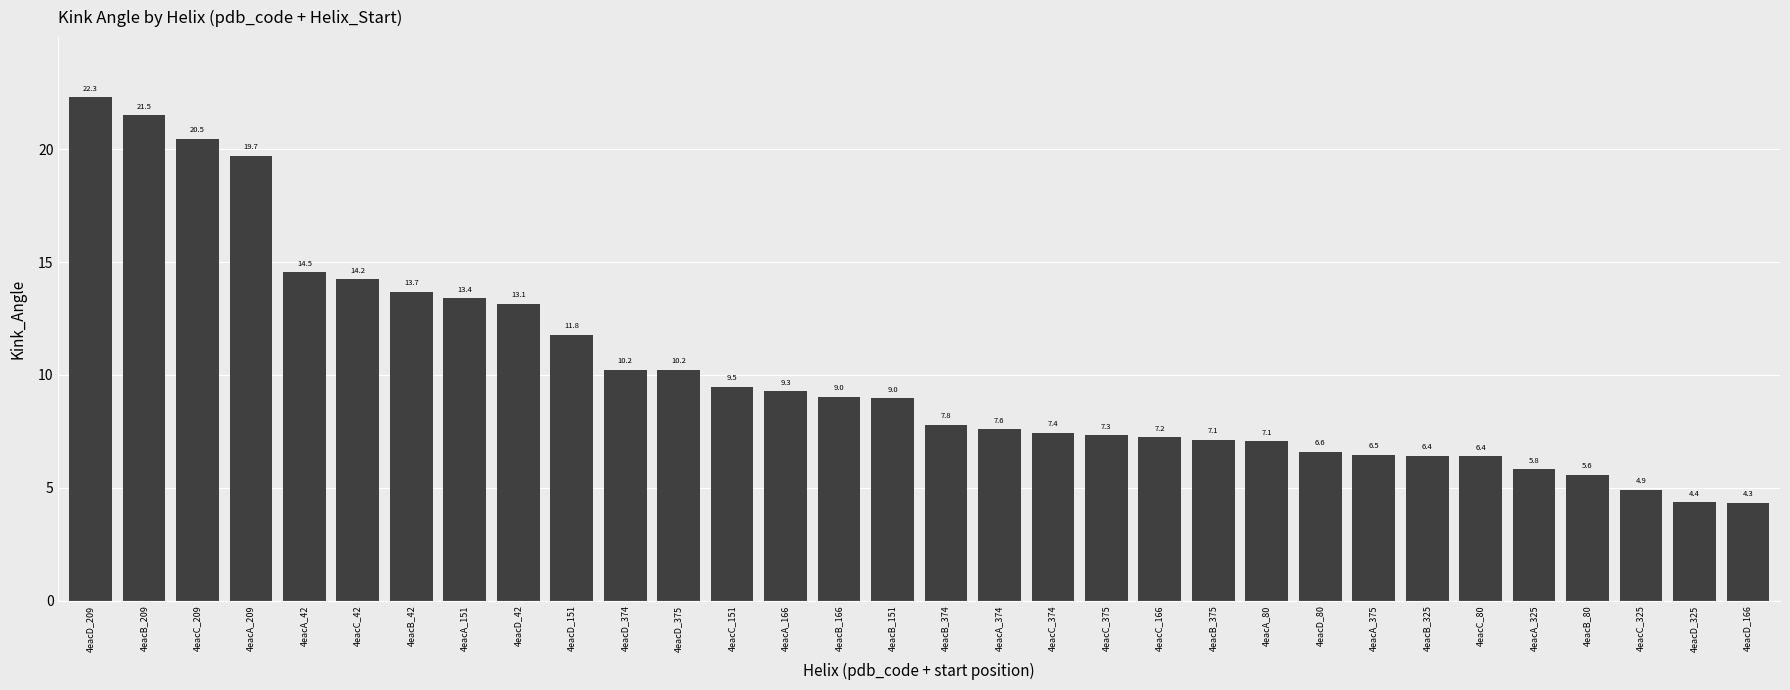

Reading left to right, transcribe all the data shown in this chart.

22.3	21.5	20.5	19.7	14.5	14.2	13.7	13.4	13.1	11.8	10.2	10.2	9.5	9.3	9.0	9.0	7.8	7.6	7.4	7.3	7.2	7.1	7.1	6.6	6.5	6.4	6.4	5.8	5.6	4.9	4.4	4.3